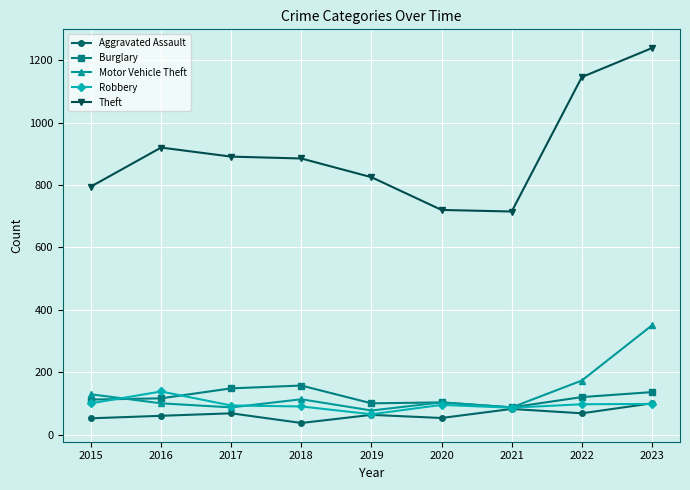

Is it true that Theft equals 720 at 2020?

True